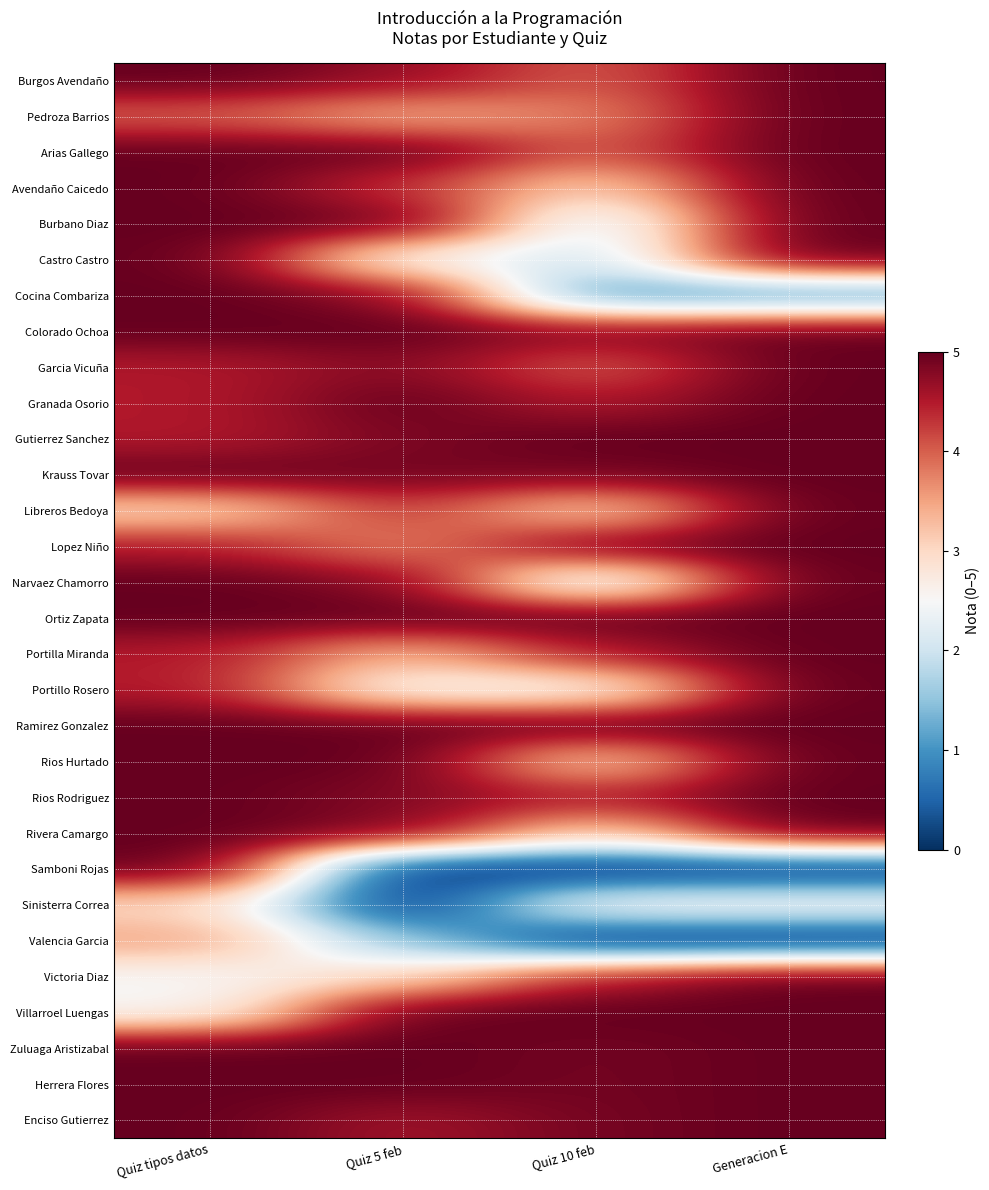

Reading right to left, extract all data points from this chart.

Burgos Avendaño: Generacion E=5.0	Quiz 10 feb=4.0	Quiz 5 feb=4.7	Quiz tipos datos=5.0
Pedroza Barrios: Generacion E=5.0	Quiz 10 feb=3.8	Quiz 5 feb=3.4	Quiz tipos datos=4.0
Arias Gallego: Generacion E=5.0	Quiz 10 feb=4.0	Quiz 5 feb=5.0	Quiz tipos datos=5.0
Avendaño Caicedo: Generacion E=5.0	Quiz 10 feb=3.0	Quiz 5 feb=4.3	Quiz tipos datos=5.0
Burbano Diaz: Generacion E=5.0	Quiz 10 feb=2.0	Quiz 5 feb=5.0	Quiz tipos datos=5.0
Castro Castro: Generacion E=5.0	Quiz 10 feb=2.0	Quiz 5 feb=2.5	Quiz tipos datos=5.0
Cocina Combariza: Generacion E=1.0	Quiz 10 feb=1.0	Quiz 5 feb=4.8	Quiz tipos datos=5.0
Colorado Ochoa: Generacion E=5.0	Quiz 10 feb=4.8	Quiz 5 feb=5.0	Quiz tipos datos=5.0
Garcia Vicuña: Generacion E=5.0	Quiz 10 feb=4.0	Quiz 5 feb=4.8	Quiz tipos datos=4.5
Granada Osorio: Generacion E=5.0	Quiz 10 feb=4.5	Quiz 5 feb=5.0	Quiz tipos datos=4.5
Gutierrez Sanchez: Generacion E=5.0	Quiz 10 feb=5.0	Quiz 5 feb=4.8	Quiz tipos datos=4.5
Krauss Tovar: Generacion E=5.0	Quiz 10 feb=4.9	Quiz 5 feb=4.9	Quiz tipos datos=5.0
Libreros Bedoya: Generacion E=5.0	Quiz 10 feb=3.0	Quiz 5 feb=4.3	Quiz tipos datos=3.0
Lopez Niño: Generacion E=5.0	Quiz 10 feb=4.9	Quiz 5 feb=3.7	Quiz tipos datos=4.5
Narvaez Chamorro: Generacion E=5.0	Quiz 10 feb=2.0	Quiz 5 feb=4.8	Quiz tipos datos=5.0
Ortiz Zapata: Generacion E=5.0	Quiz 10 feb=5.0	Quiz 5 feb=5.0	Quiz tipos datos=5.0
Portilla Miranda: Generacion E=5.0	Quiz 10 feb=4.5	Quiz 5 feb=3.3	Quiz tipos datos=4.5
Portillo Rosero: Generacion E=5.0	Quiz 10 feb=2.5	Quiz 5 feb=2.5	Quiz tipos datos=4.5
Ramirez Gonzalez: Generacion E=5.0	Quiz 10 feb=5.0	Quiz 5 feb=5.0	Quiz tipos datos=5.0
Rios Hurtado: Generacion E=5.0	Quiz 10 feb=3.0	Quiz 5 feb=5.0	Quiz tipos datos=5.0
Rios Rodriguez: Generacion E=5.0	Quiz 10 feb=4.5	Quiz 5 feb=4.8	Quiz tipos datos=5.0
Rivera Camargo: Generacion E=5.0	Quiz 10 feb=3.0	Quiz 5 feb=4.8	Quiz tipos datos=5.0
Samboni Rojas: Generacion E=0.0	Quiz 10 feb=0.0	Quiz 5 feb=0.0	Quiz tipos datos=5.0
Sinisterra Correa: Generacion E=2.5	Quiz 10 feb=2.5	Quiz 5 feb=0.0	Quiz tipos datos=3.0
Valencia Garcia: Generacion E=0.0	Quiz 10 feb=0.0	Quiz 5 feb=1.5	Quiz tipos datos=3.5
Victoria Diaz: Generacion E=5.0	Quiz 10 feb=4.5	Quiz 5 feb=3.0	Quiz tipos datos=2.5
Villarroel Luengas: Generacion E=5.0	Quiz 10 feb=5.0	Quiz 5 feb=5.0	Quiz tipos datos=2.5
Zuluaga Aristizabal: Generacion E=5.0	Quiz 10 feb=4.9	Quiz 5 feb=5.0	Quiz tipos datos=5.0
Herrera Flores: Generacion E=5.0	Quiz 10 feb=4.9	Quiz 5 feb=5.0	Quiz tipos datos=5.0
Enciso Gutierrez: Generacion E=5.0	Quiz 10 feb=4.9	Quiz 5 feb=4.6	Quiz tipos datos=5.0